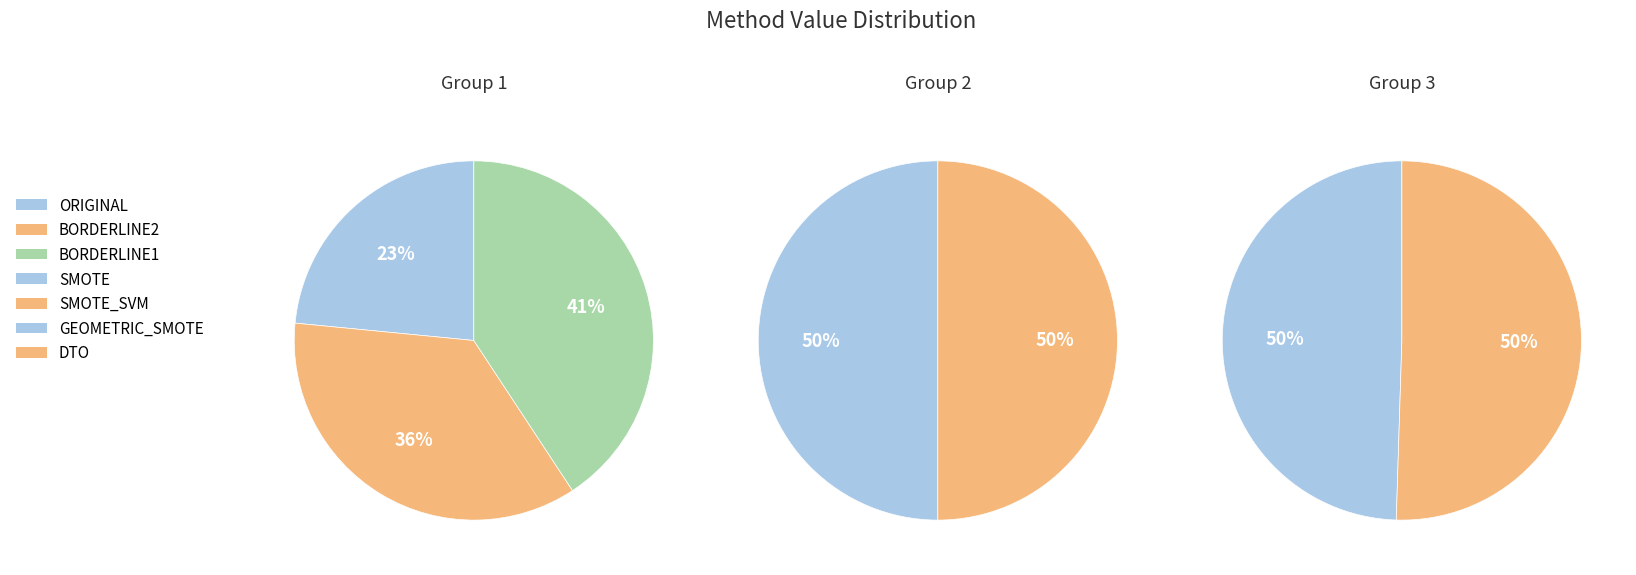

What percentage do SMOTE_SVM and DTO together represent?

35.7%